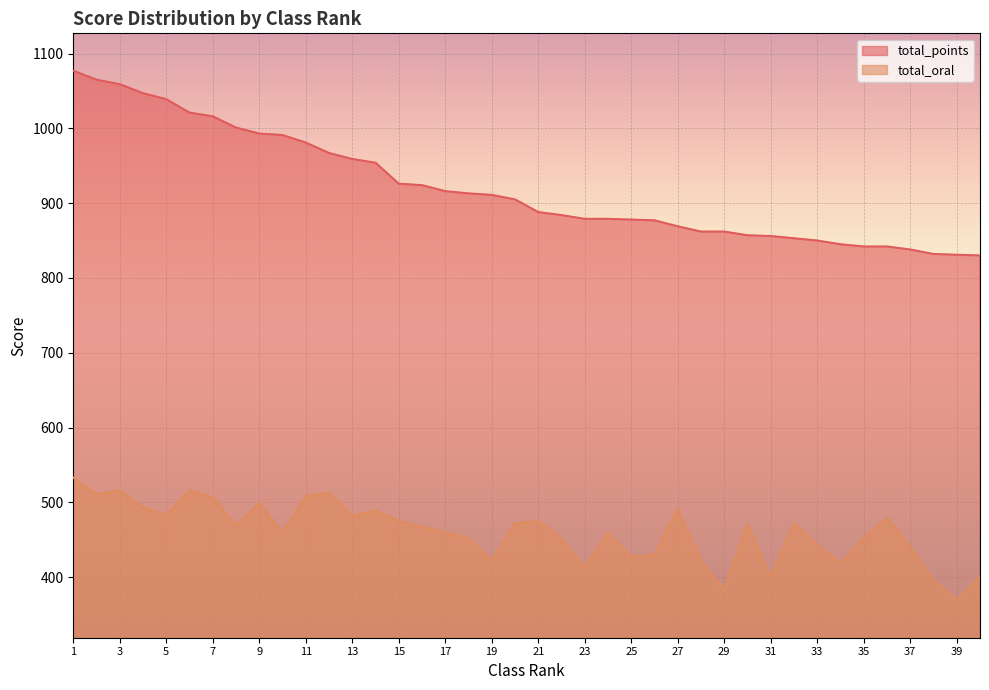

True or false: total_oral and total_points intersect in this chart.

False